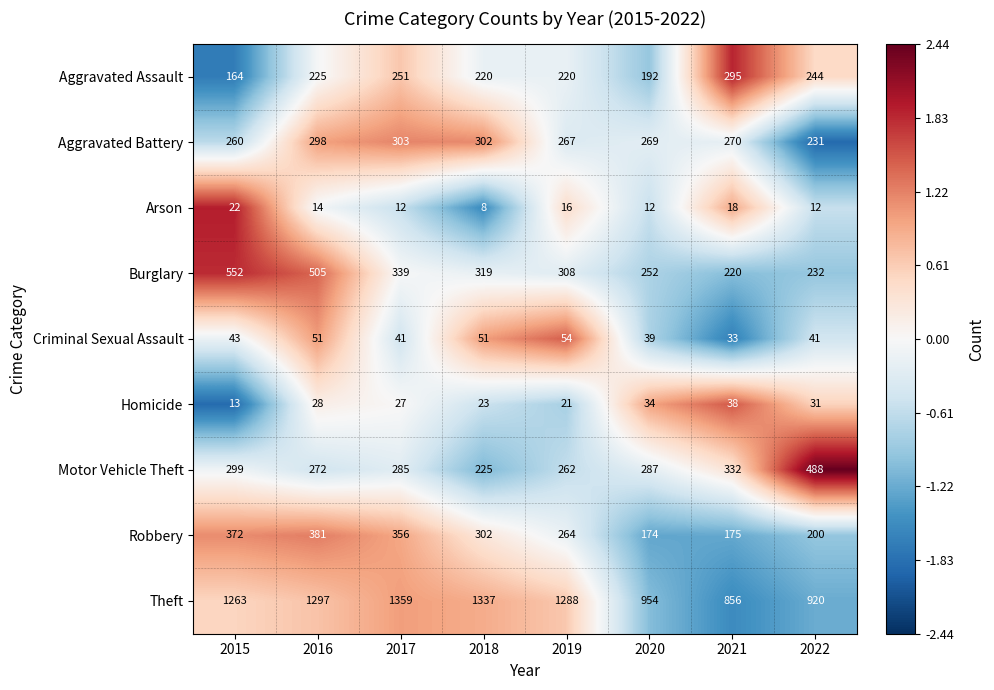

At which category is the sum across all series the highest?

2016